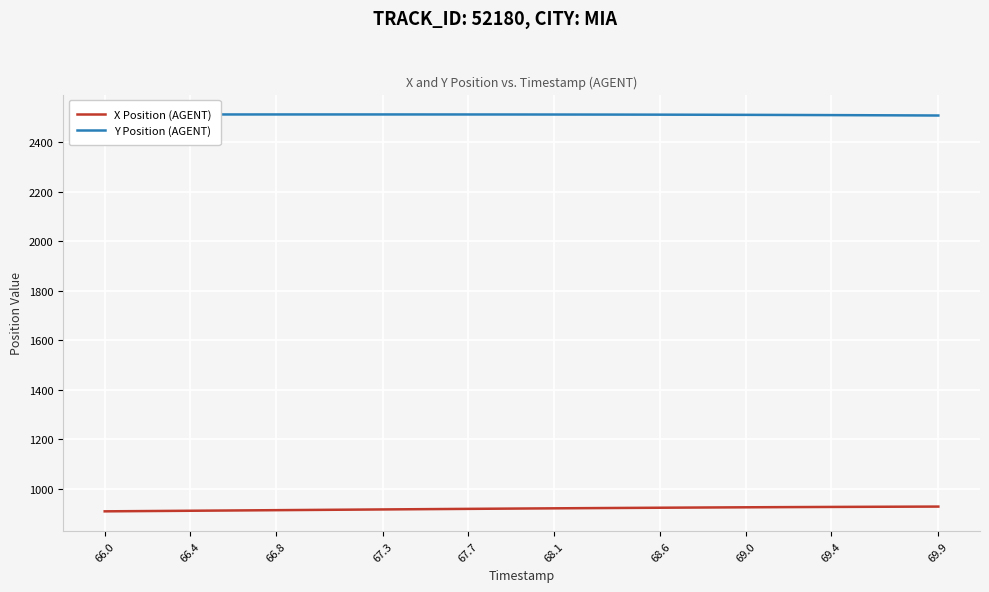

How many categories are shown in the chart?

40